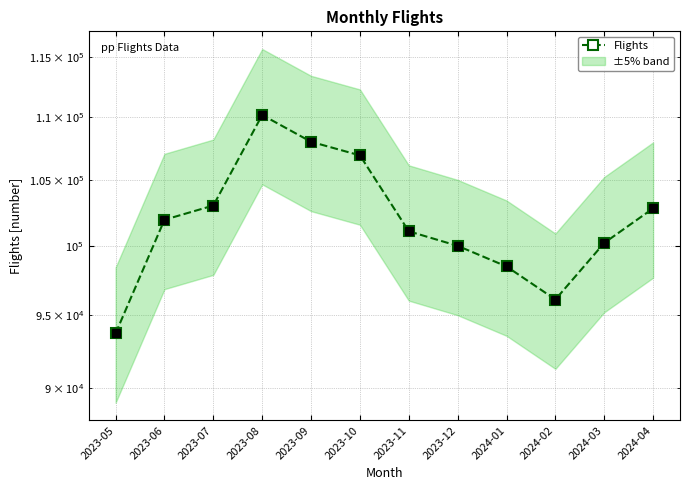

What is the sum of all values?

1222486.5